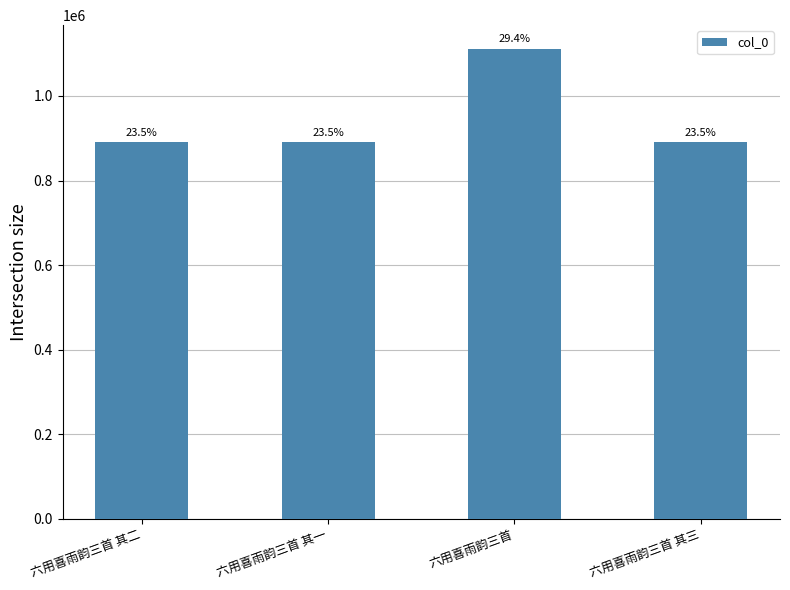

Are the bars horizontal?

No